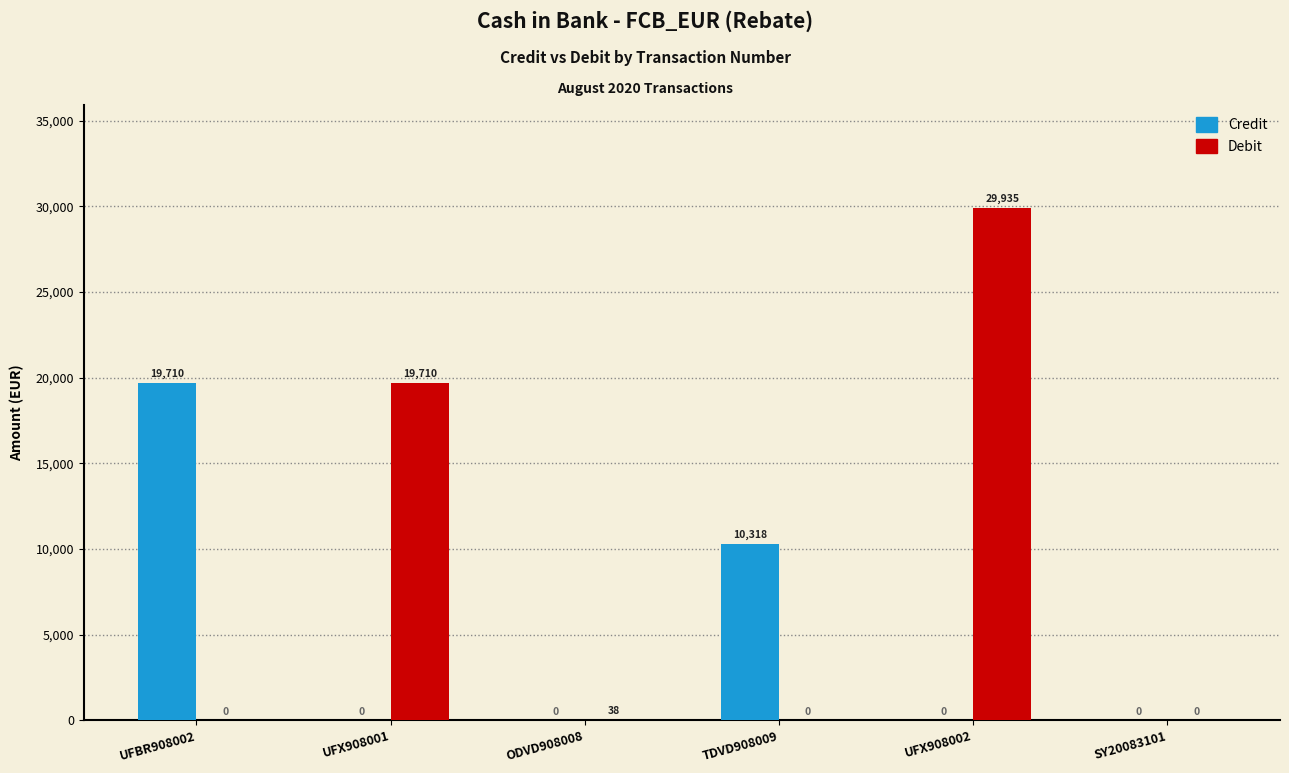

What is the greatest value displayed?

29935.1